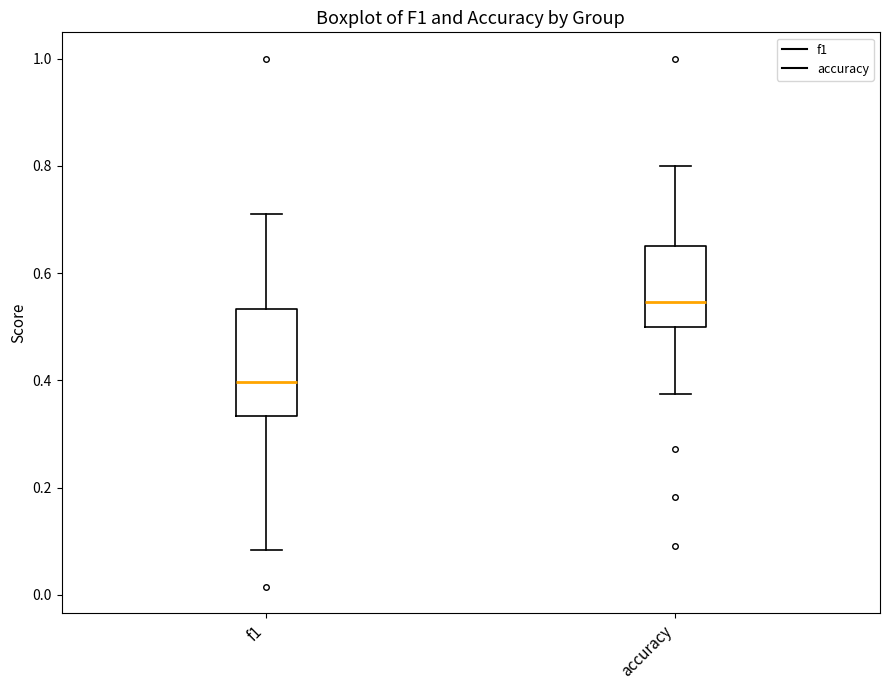

Which box is the tallest, from its lower edge to its upper edge?

f1